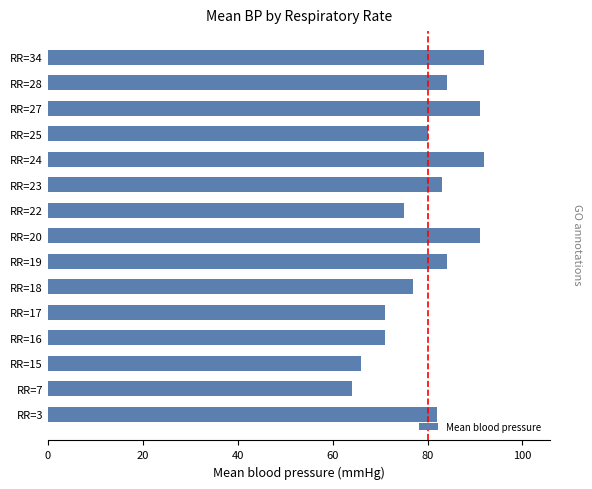

What is the average value?

80